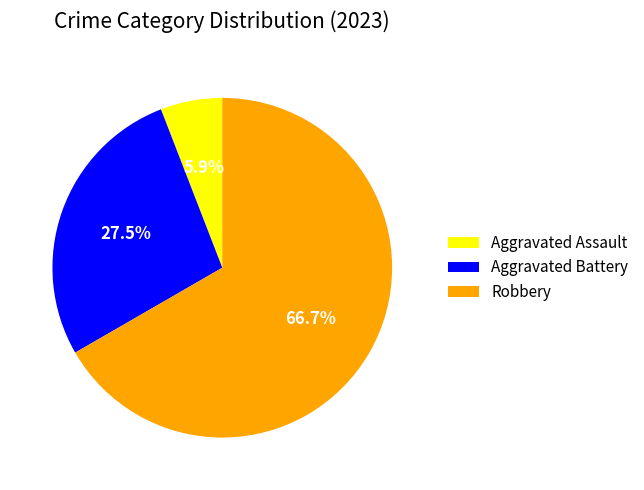

Rank the categories by value from lowest to highest.

Aggravated Assault, Aggravated Battery, Robbery